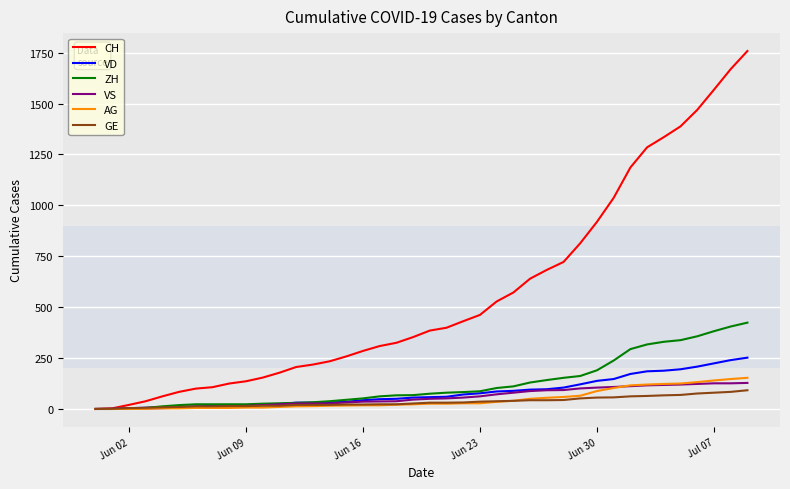

What is the difference between the maximum and minimum values in the ZH series?

424